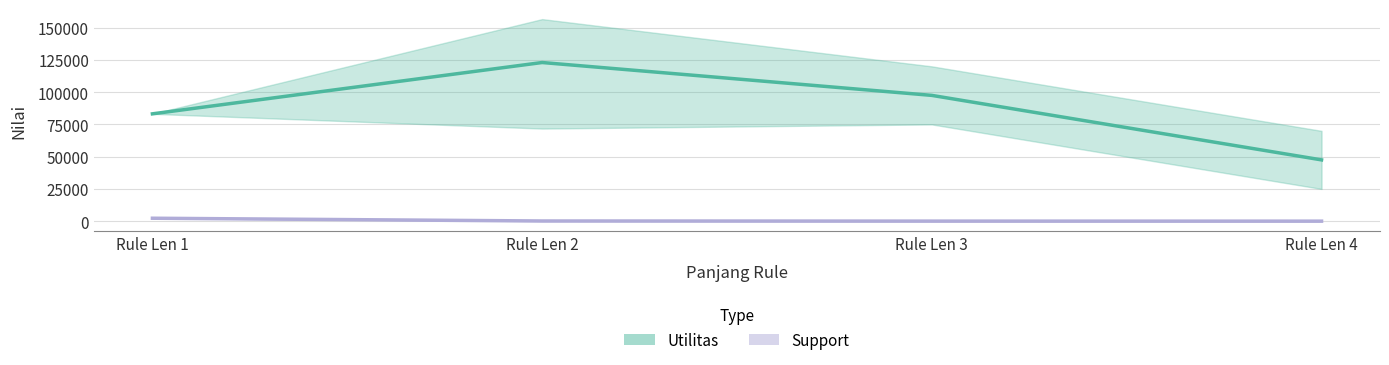

The value of Utilitas at Rule Len 1 is 83196.9. True or false?

True